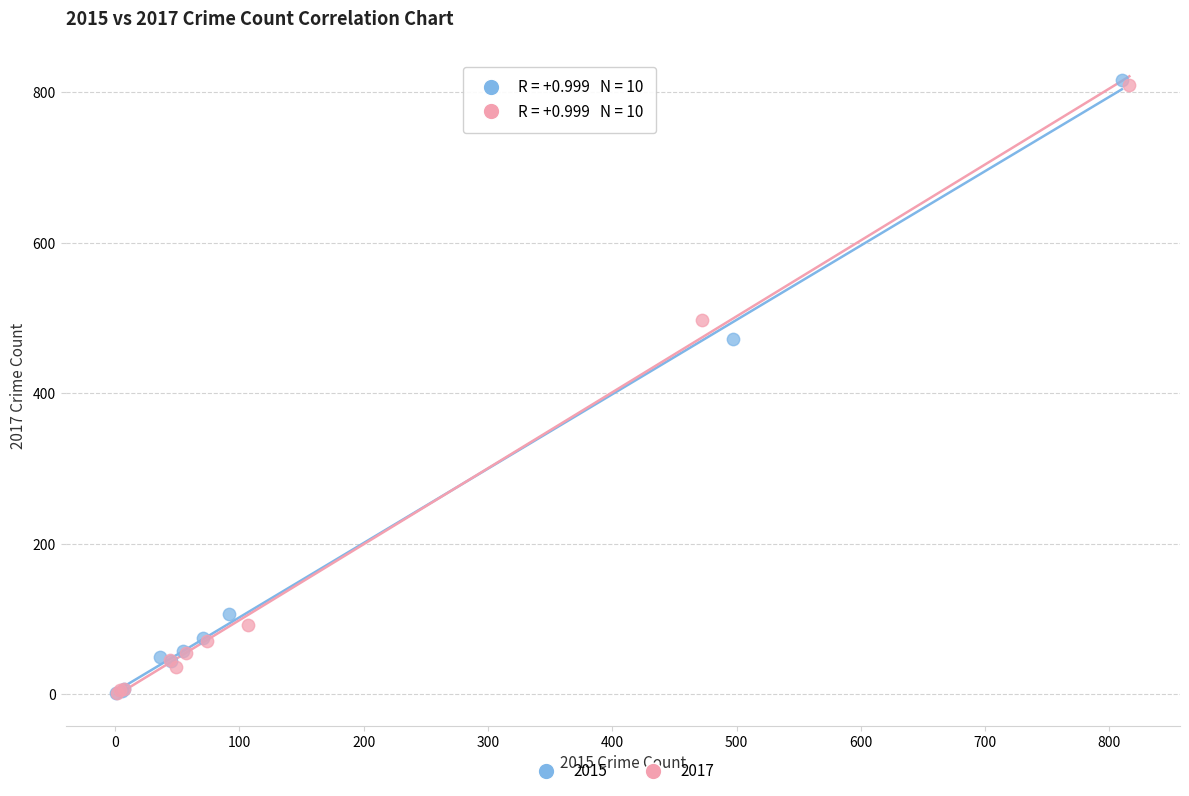

What are all the series names shown in the legend?

2015, 2017